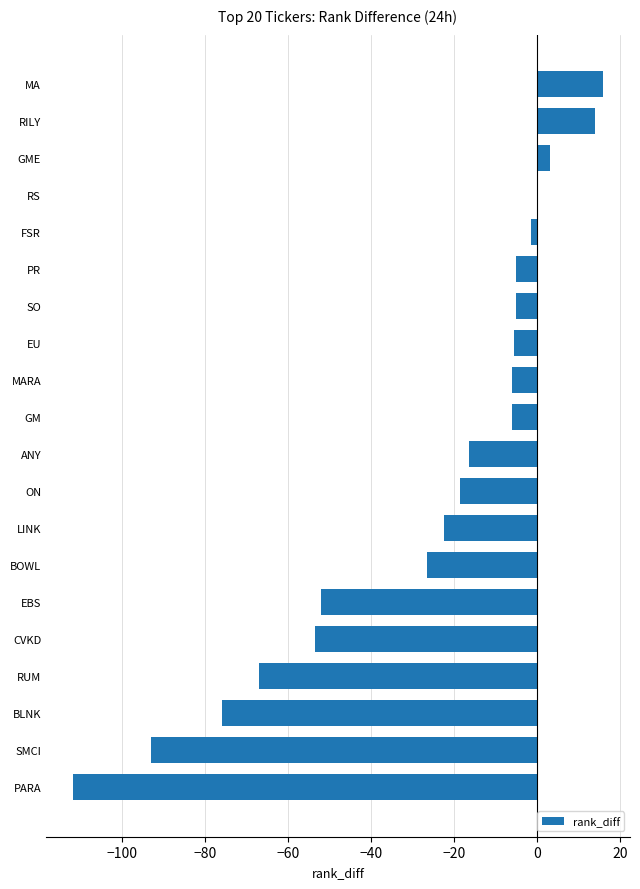

What is the maximum value shown in the chart?

16.0